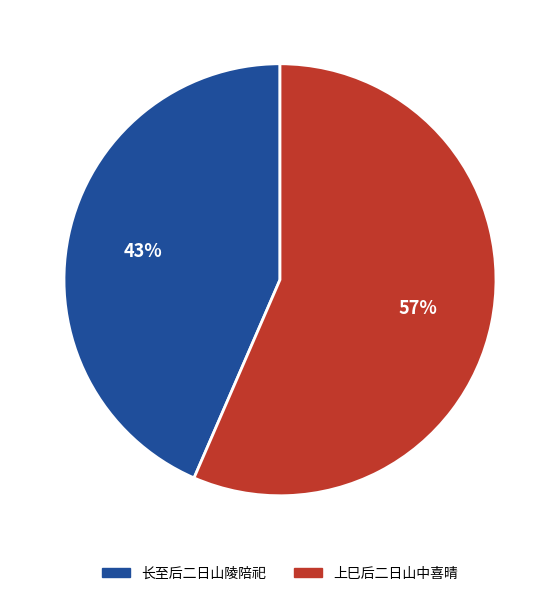

Does any single category account for the majority?

Yes